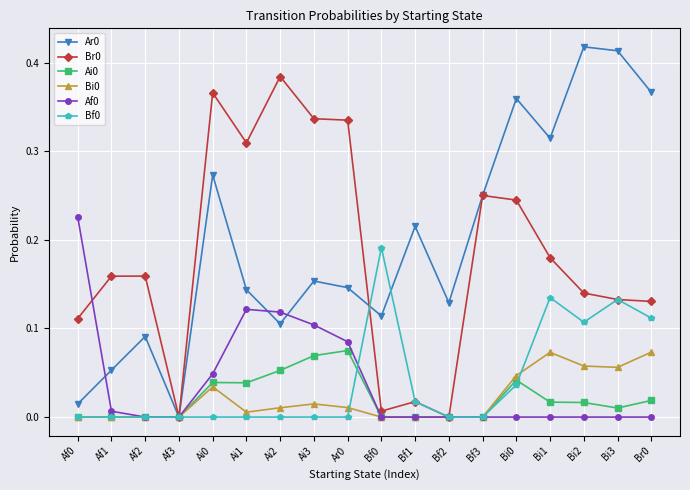

What position from the right is Bf2?

7